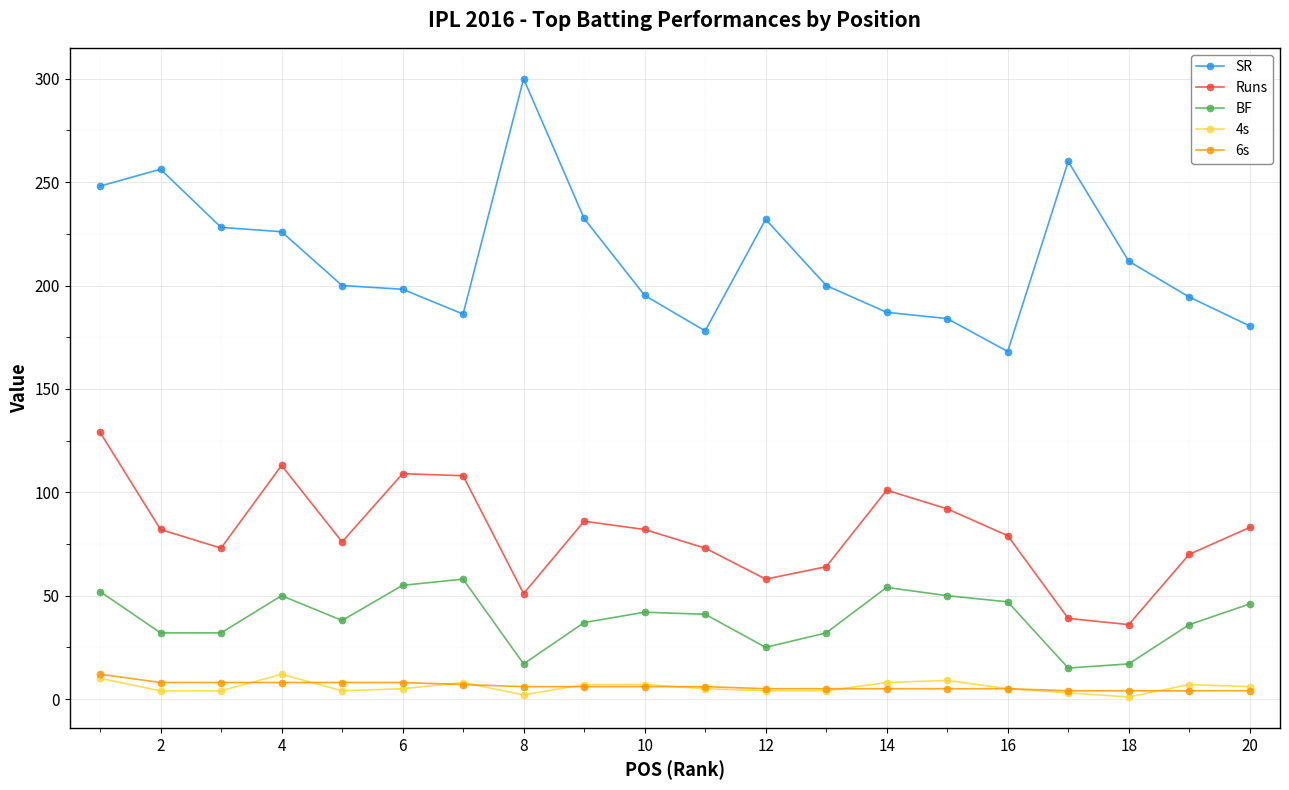

Which series has the largest total across all categories?

SR